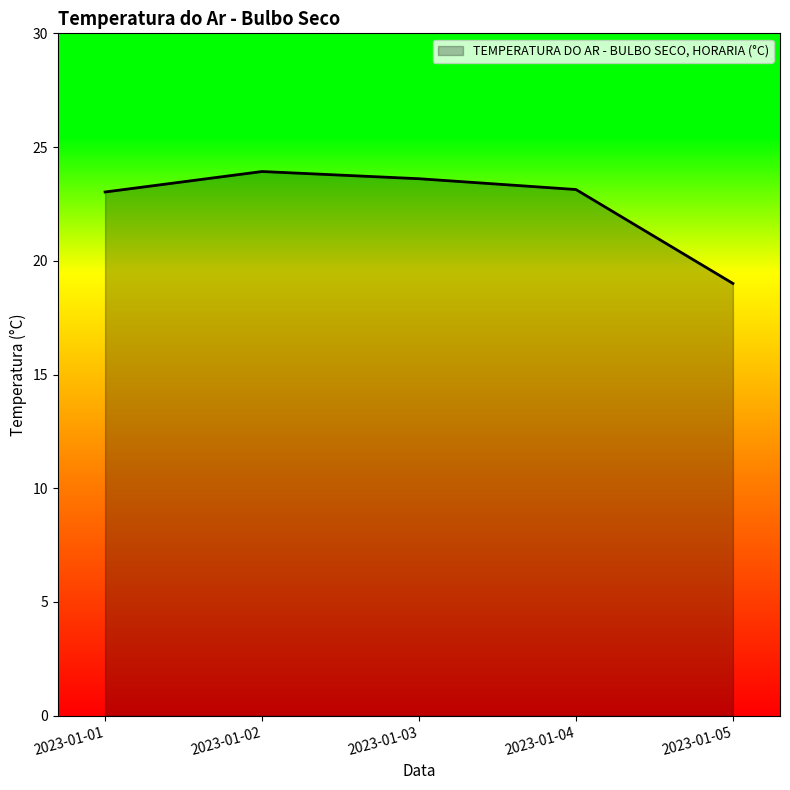

What is the average value?

22.5